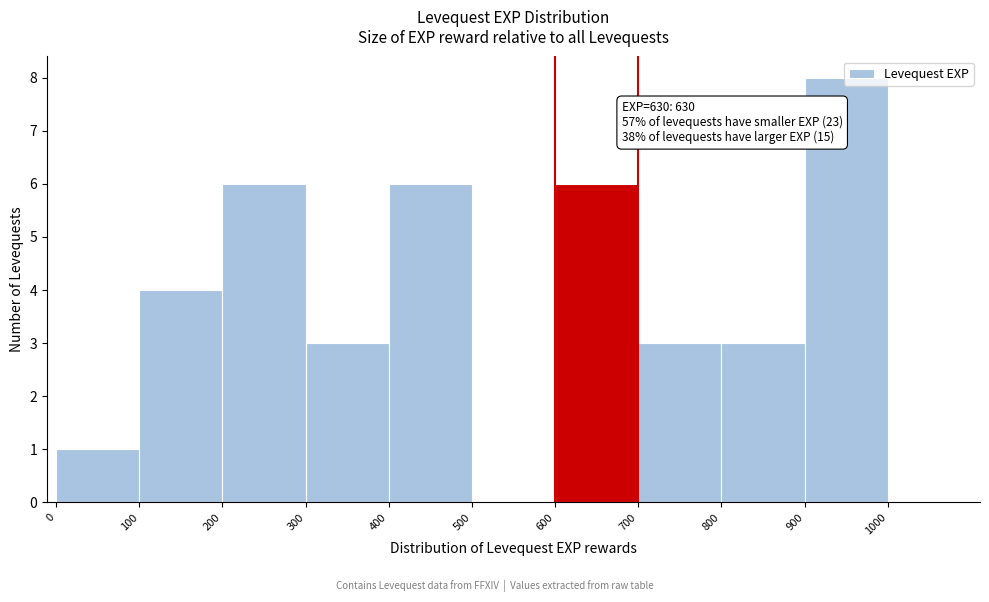

Over which range of the x-axis is the bar tallest?

900 to 1000